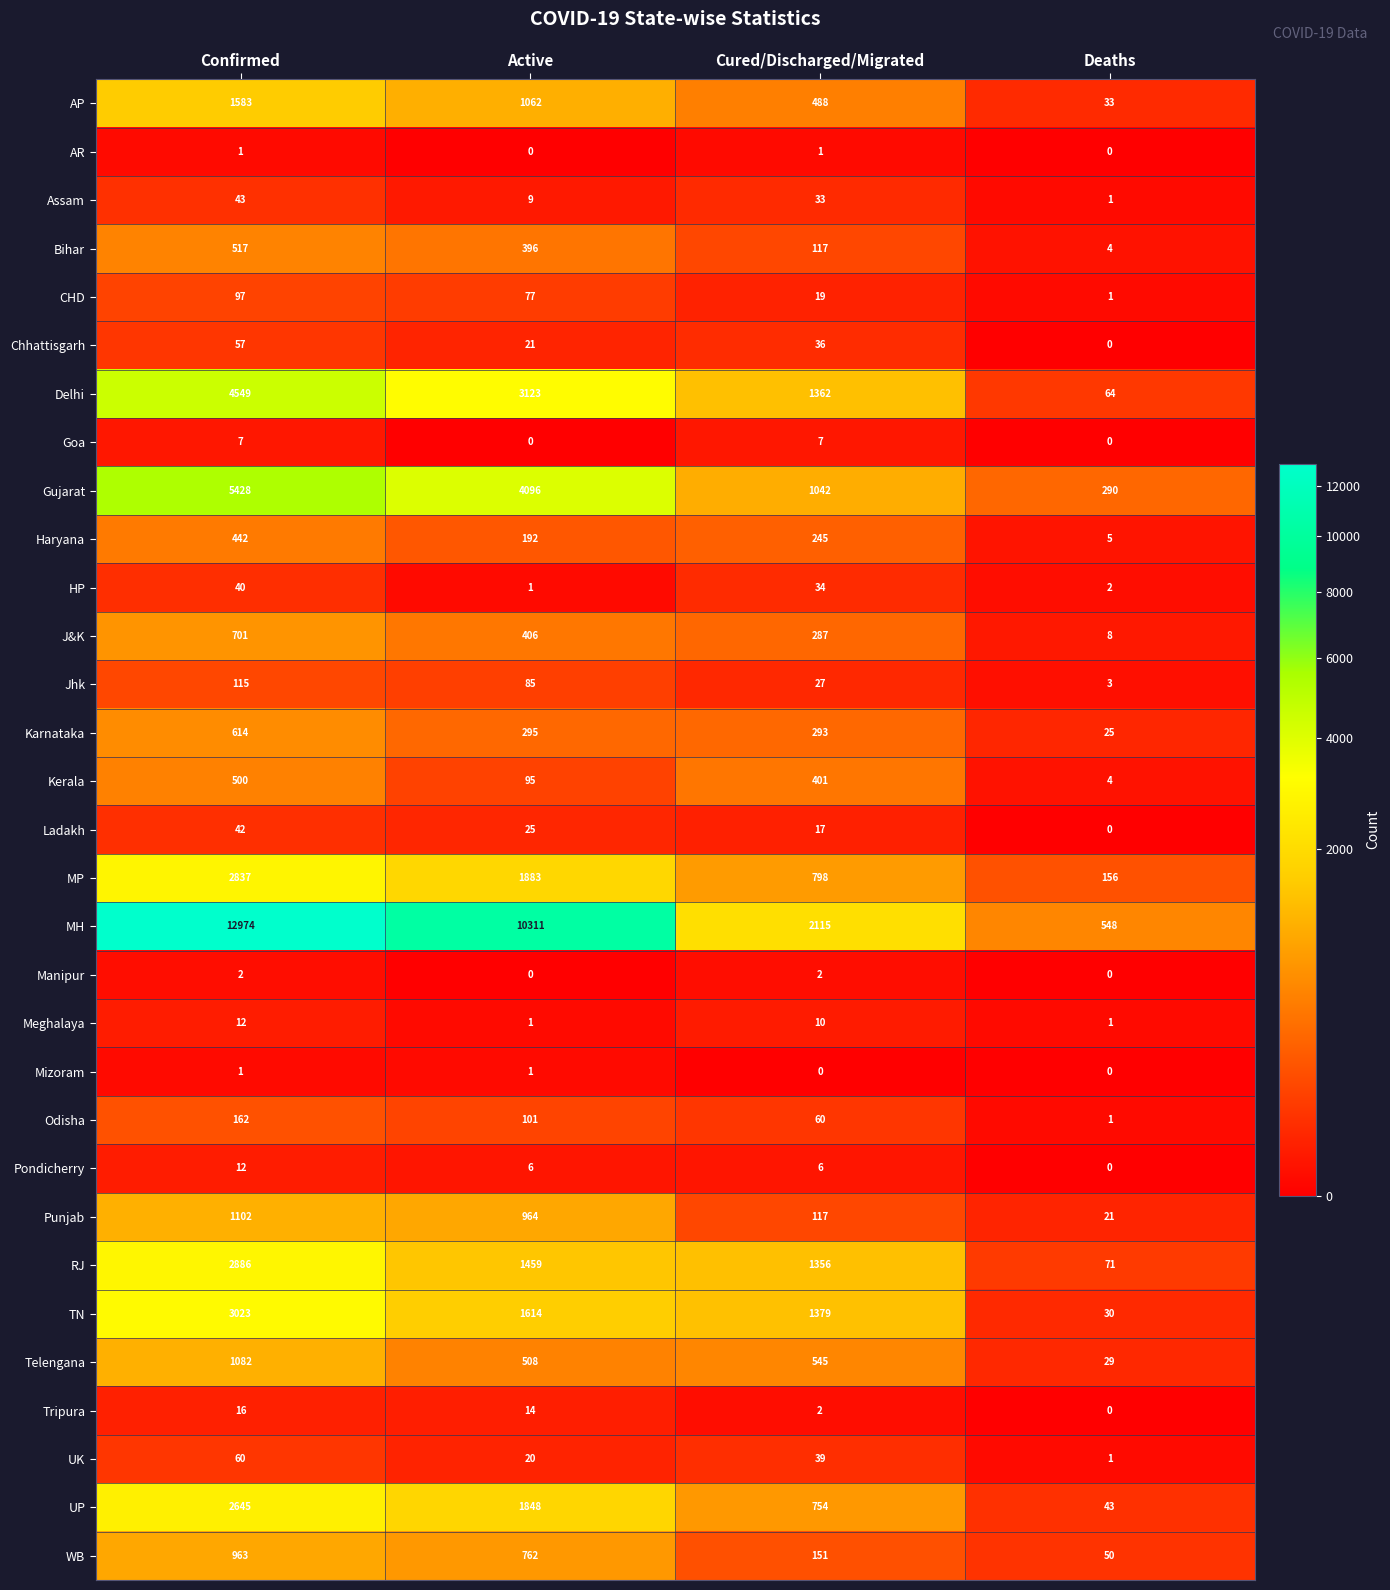

Is it true that Odisha equals 0 at Deaths?

False